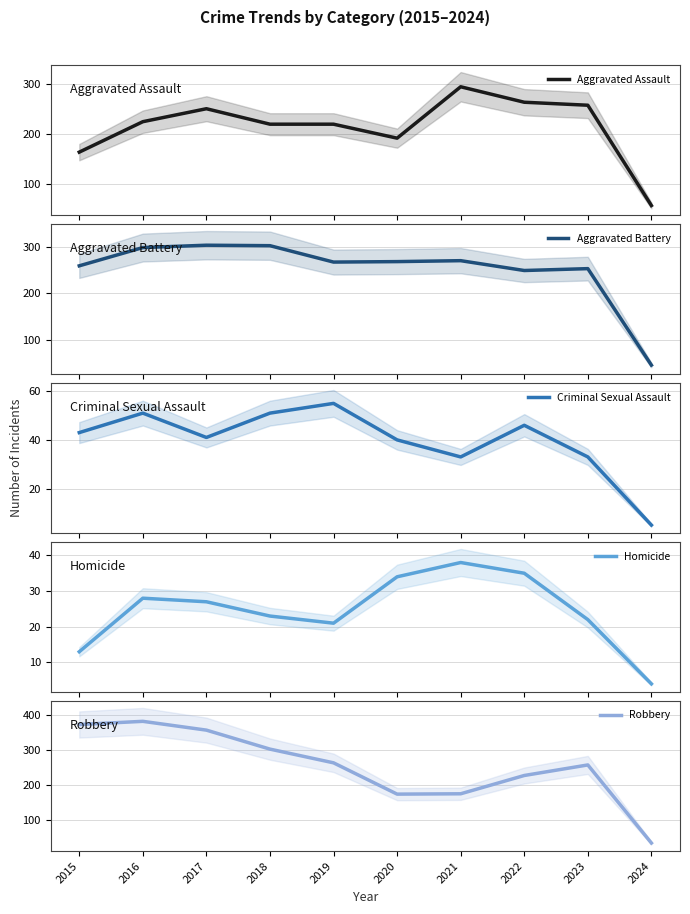

At which label is Criminal Sexual Assault closest to 30?

2021